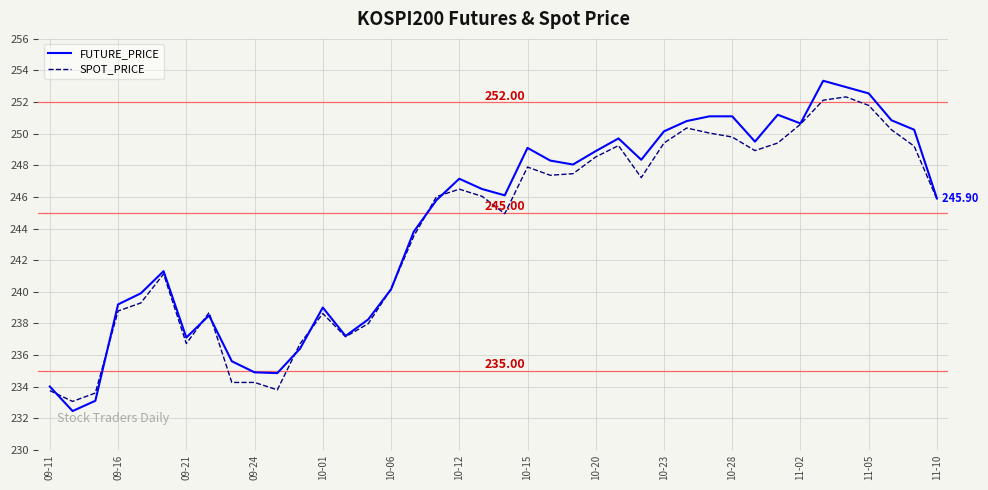

Which series has the widest spread of values?

FUTURE_PRICE